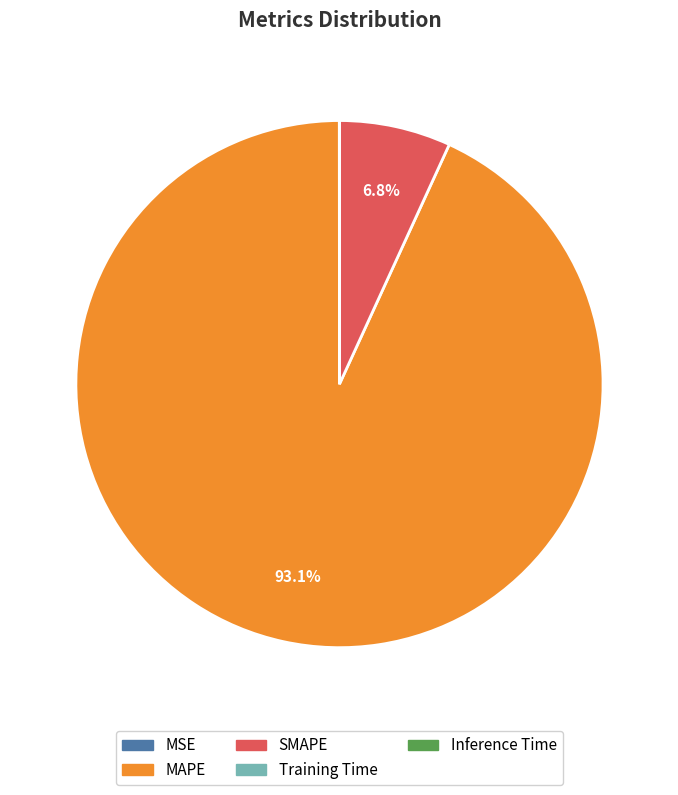

What is the majority slice?

MAPE